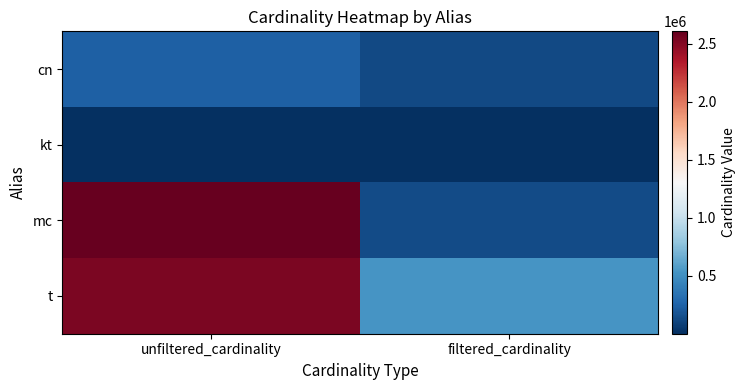

Between unfiltered_cardinality and filtered_cardinality, which is larger?

unfiltered_cardinality